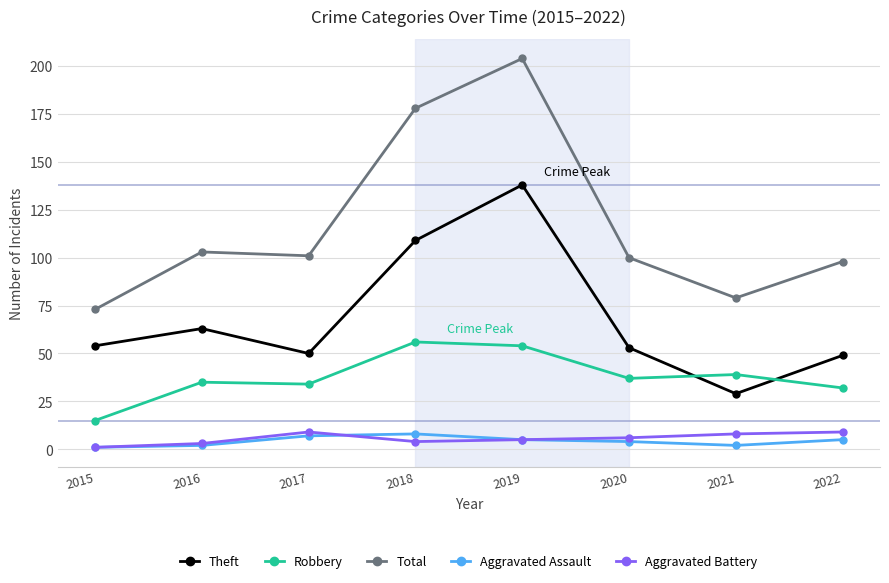

What is the difference between the maximum and minimum values in the Theft series?

109